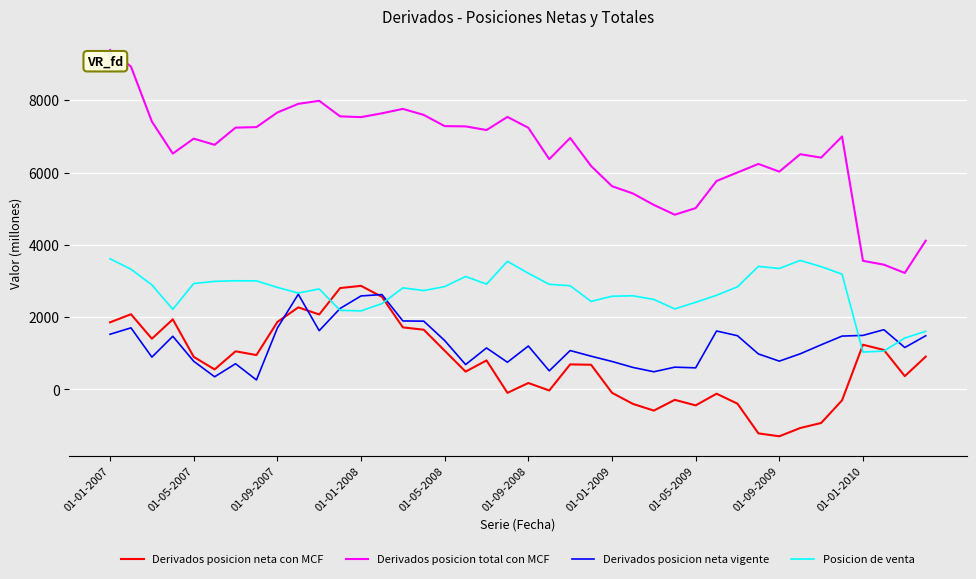

True or false: Derivados posicion total con MCF and Posicion de venta intersect in this chart.

False